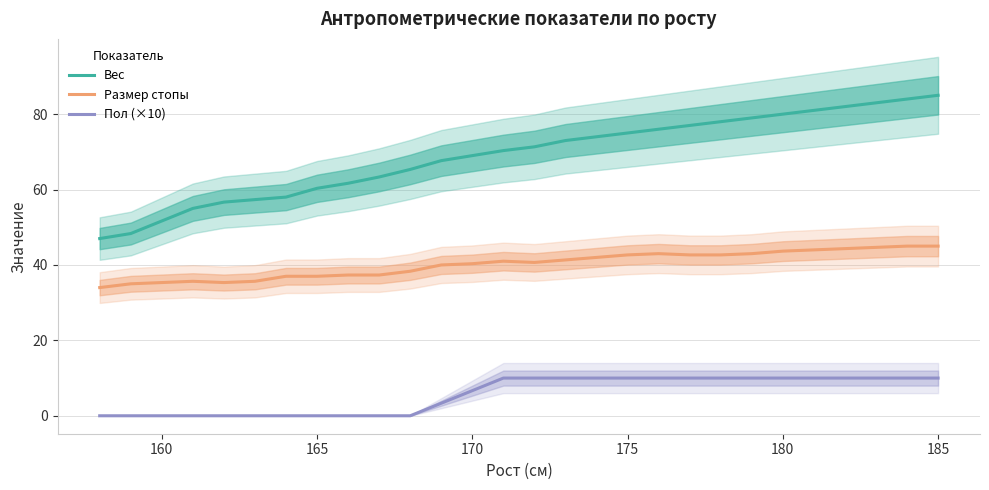

Does the chart display data point markers on the line(s)?

No